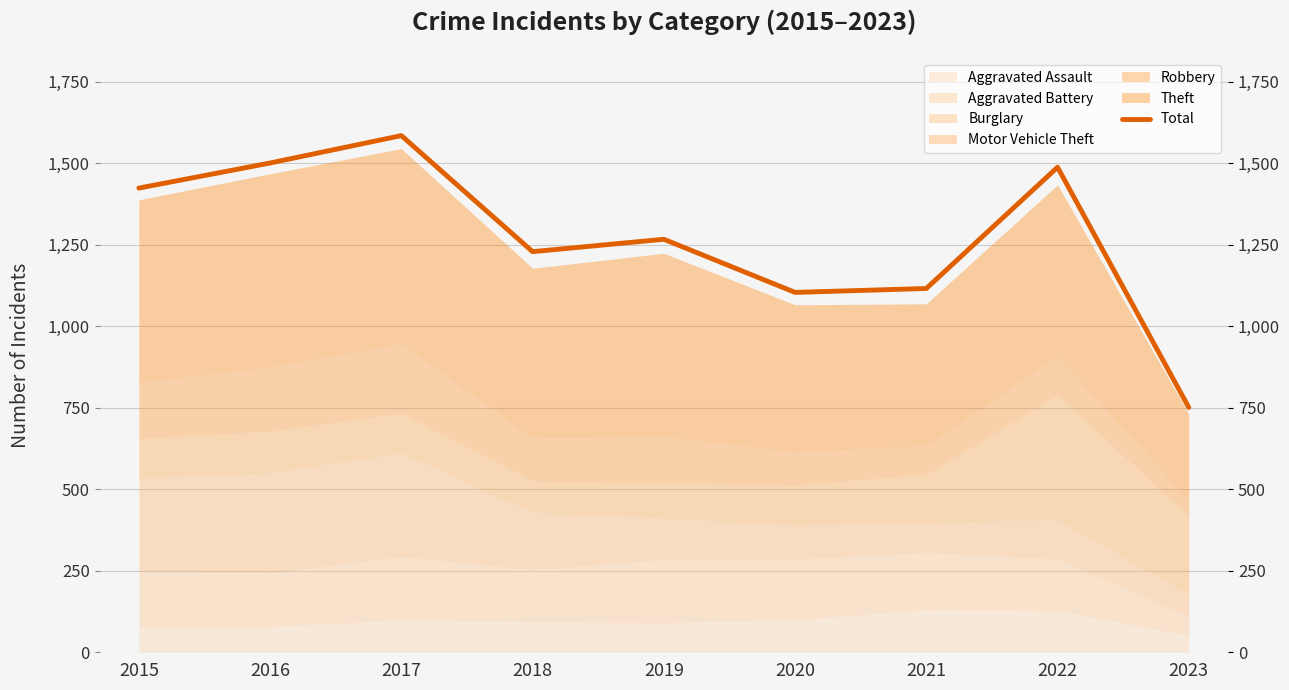

At which label is the value closest to 1168?

2021